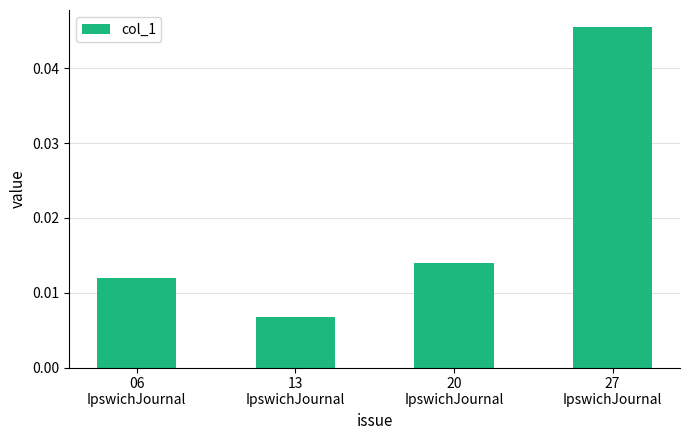

What is the sum of all values?

0.1